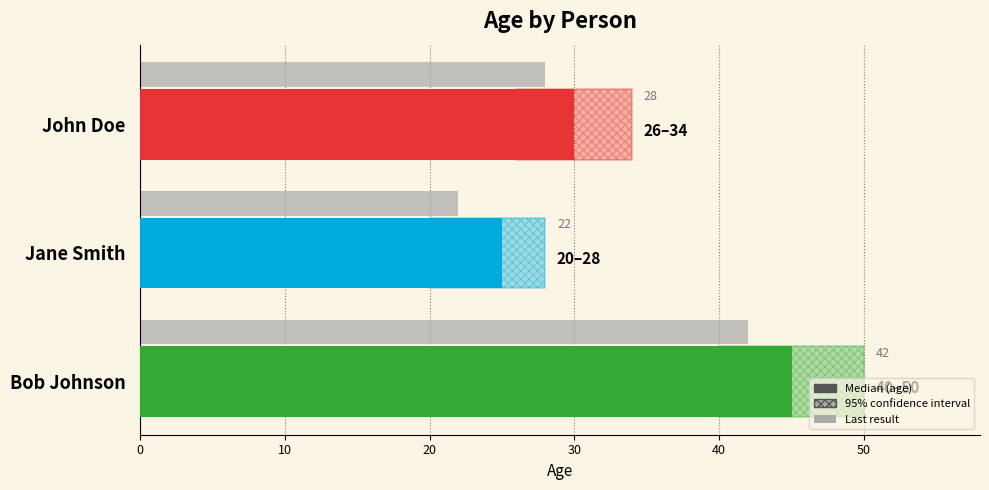

The value at John Doe is 20. True or false?

False